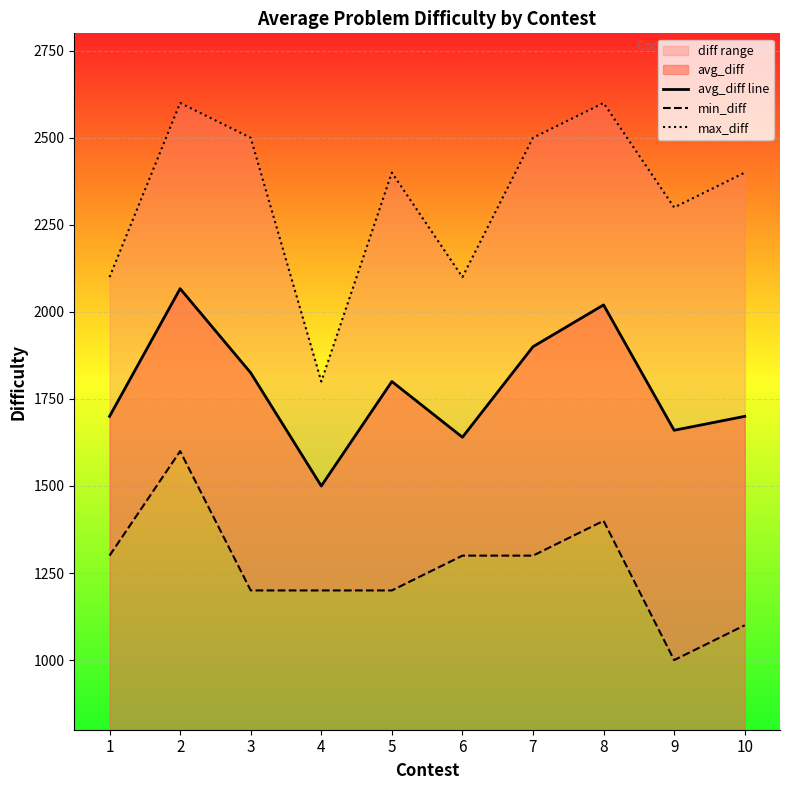

In min_diff, how many points are lower than both neighbors (excluding endpoints)?

1